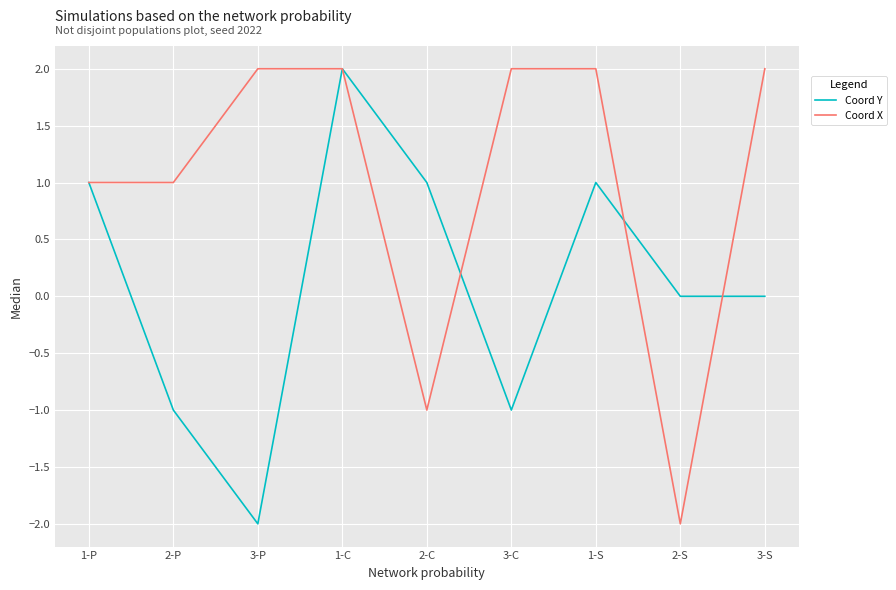

What are all the series names shown in the legend?

Coord Y, Coord X